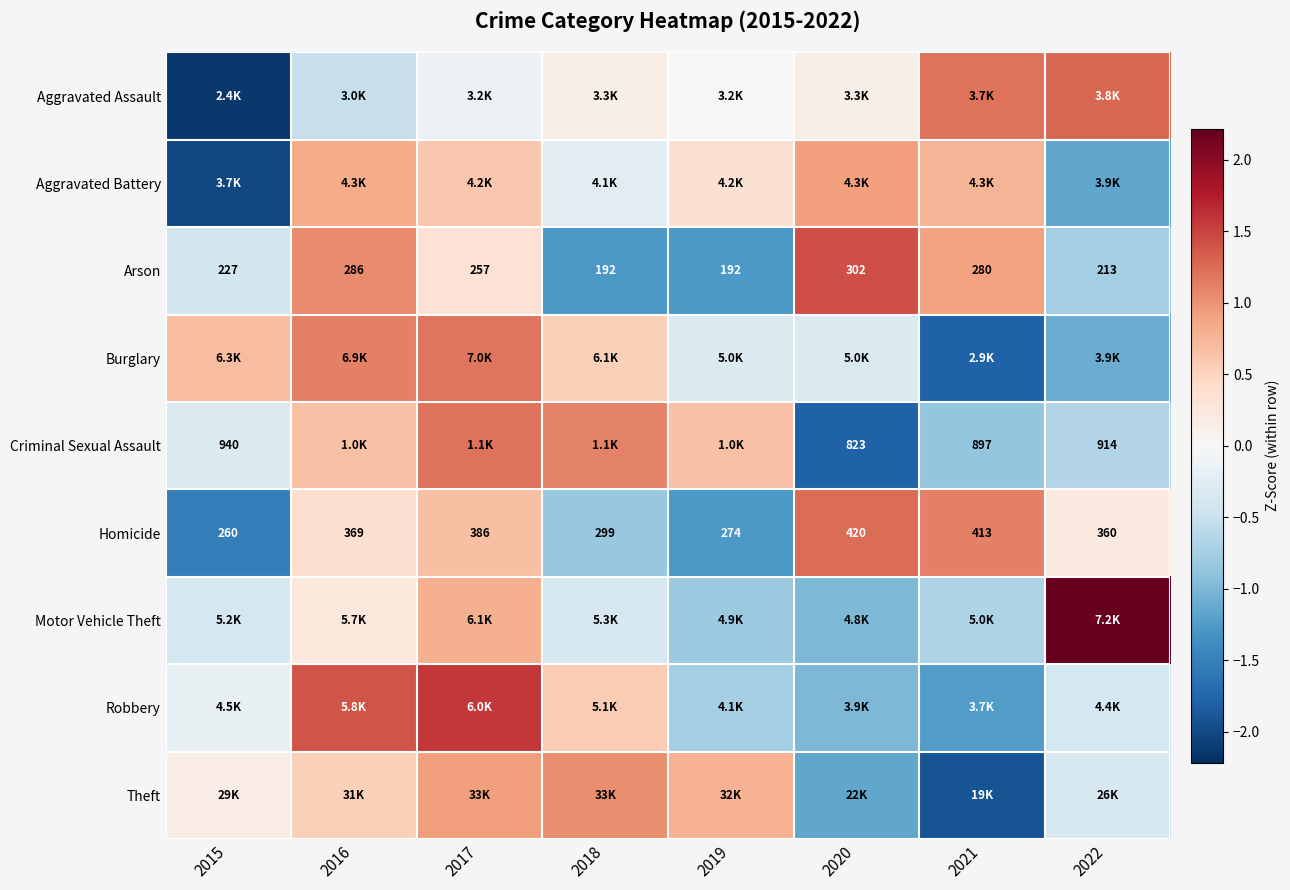

Where is Motor Vehicle Theft nearest to the value 0?

2016